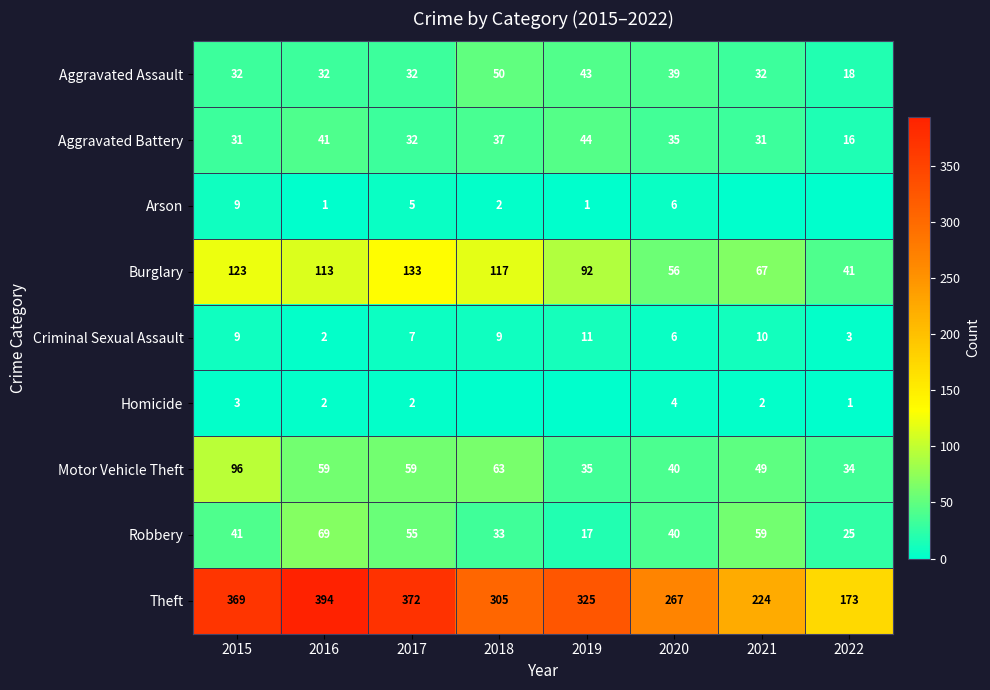

Where is Burglary nearest to the value 87?

2019